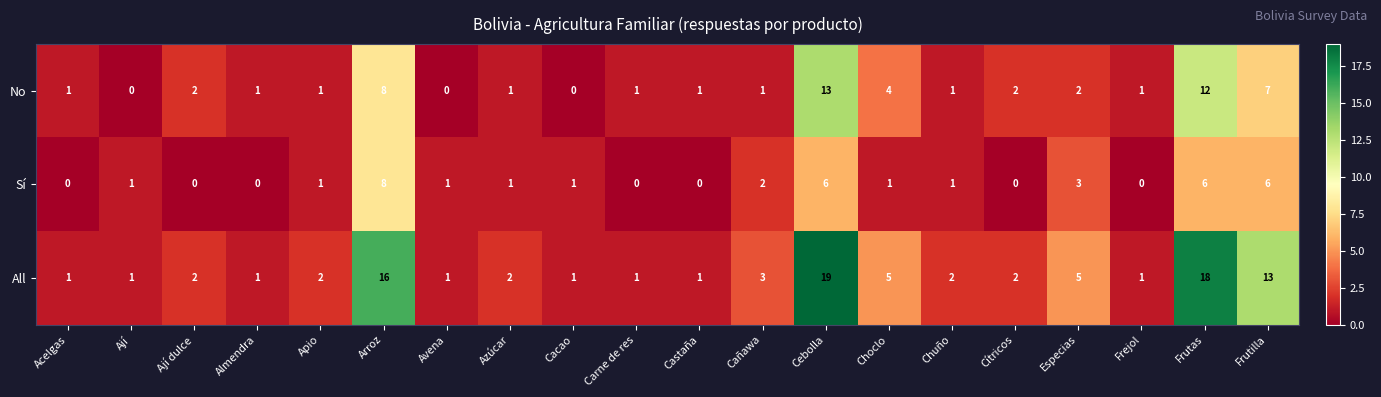

Which series has the widest spread of values?

All